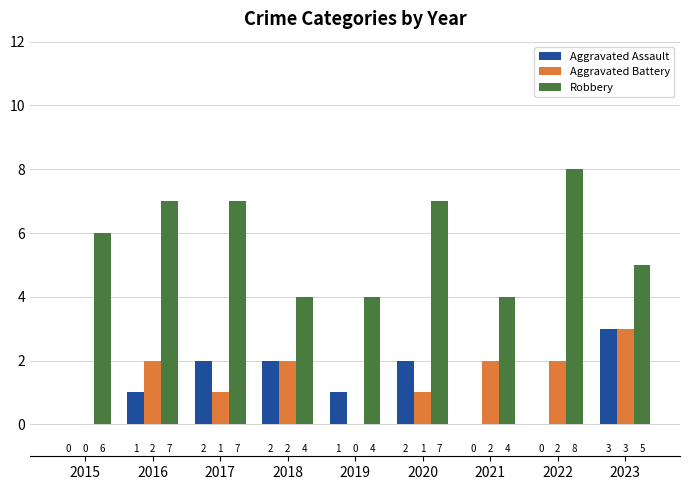

Reading left to right, transcribe all the data shown in this chart.

Aggravated Assault: 2015=0	2016=1	2017=2	2018=2	2019=1	2020=2	2021=0	2022=0	2023=3
Aggravated Battery: 2015=0	2016=2	2017=1	2018=2	2019=0	2020=1	2021=2	2022=2	2023=3
Robbery: 2015=6	2016=7	2017=7	2018=4	2019=4	2020=7	2021=4	2022=8	2023=5